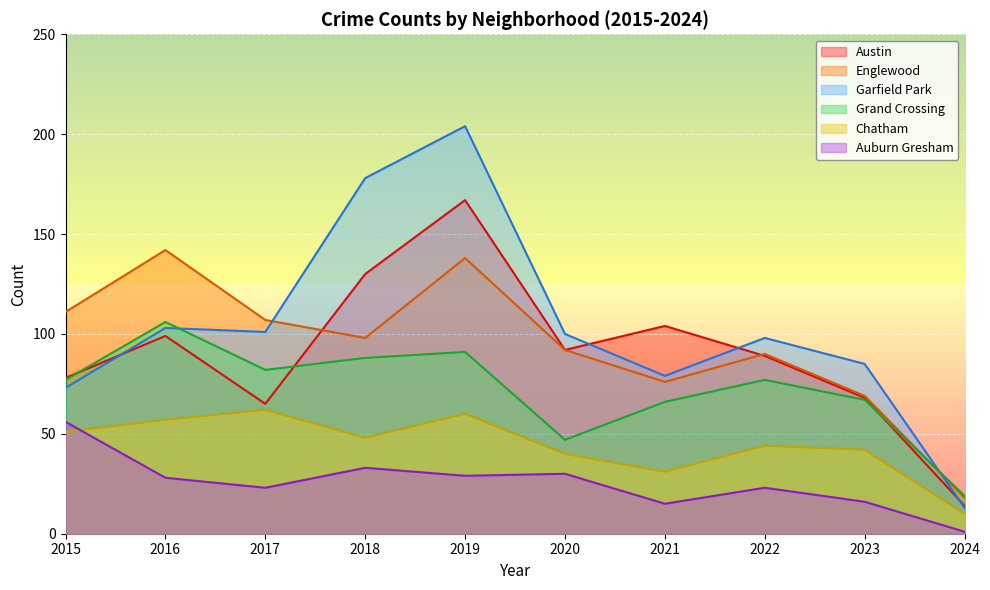

Which series has the largest total across all categories?

Garfield Park